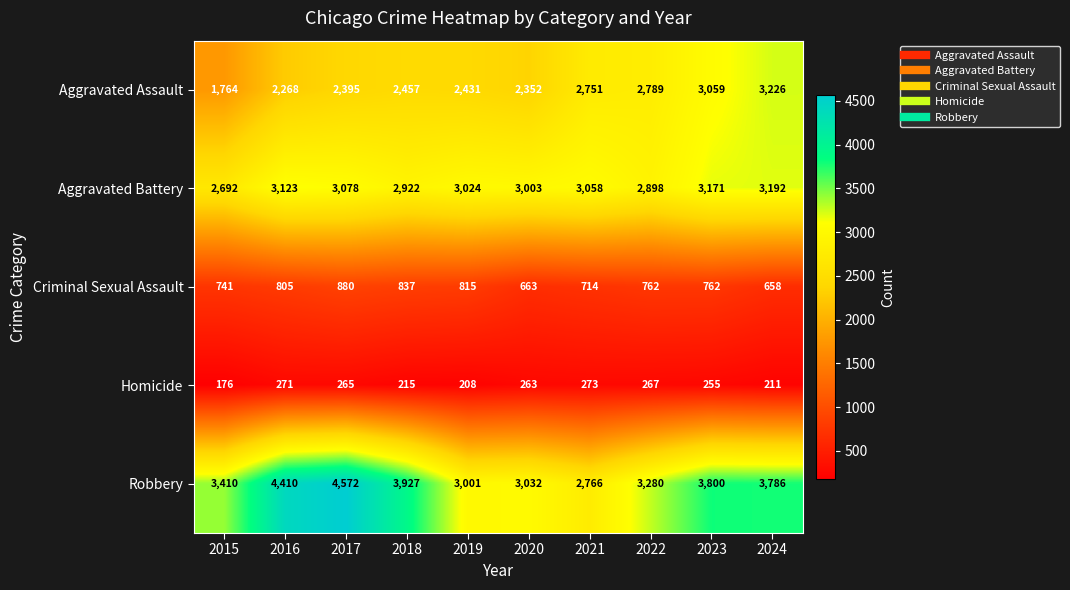

What is the highest value of the Aggravated Assault series?

3226